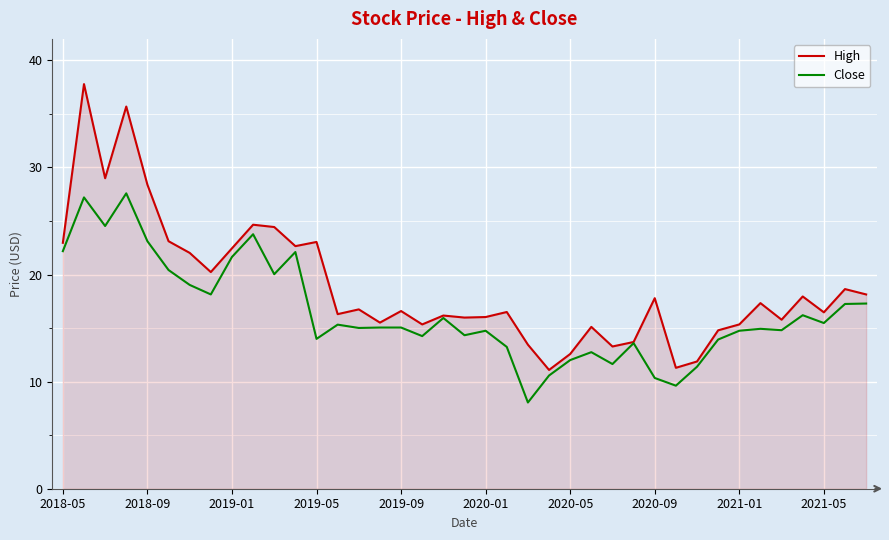

Does the chart have visible grid lines?

Yes